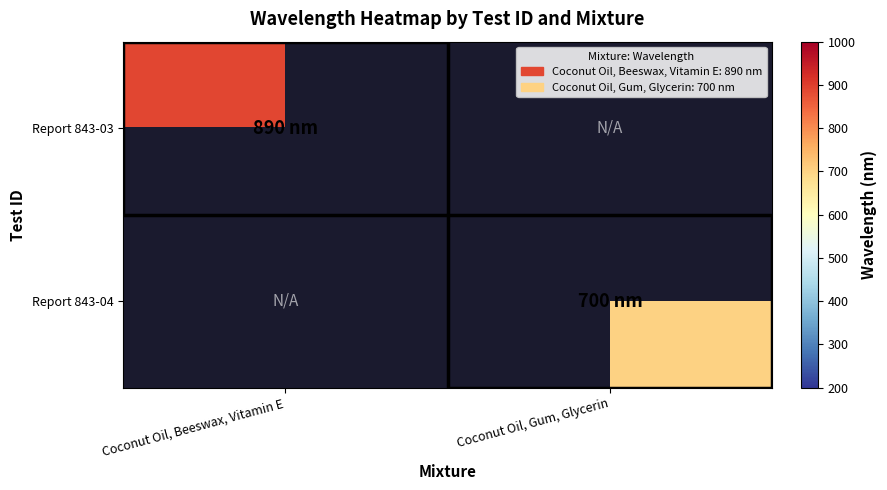

Rank the series by their maximum value, from highest to lowest.

Report 843-03, Report 843-04